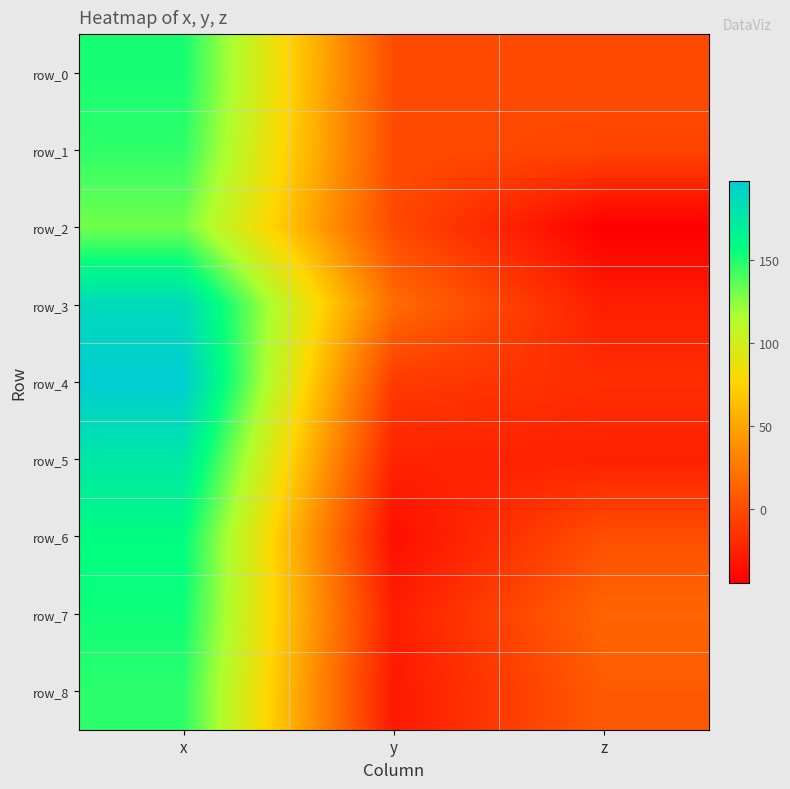

True or false: row_0 has a value of -0.8 at y.

True